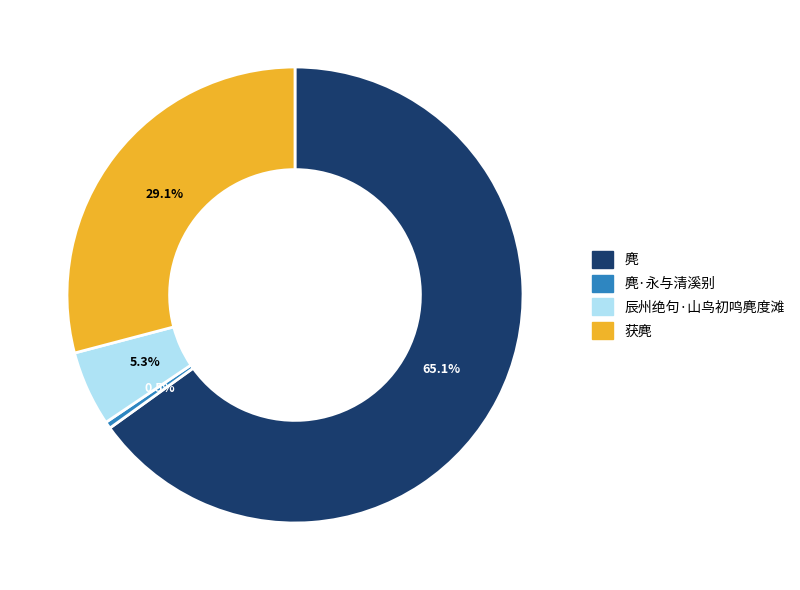

Does any single category account for the majority?

Yes